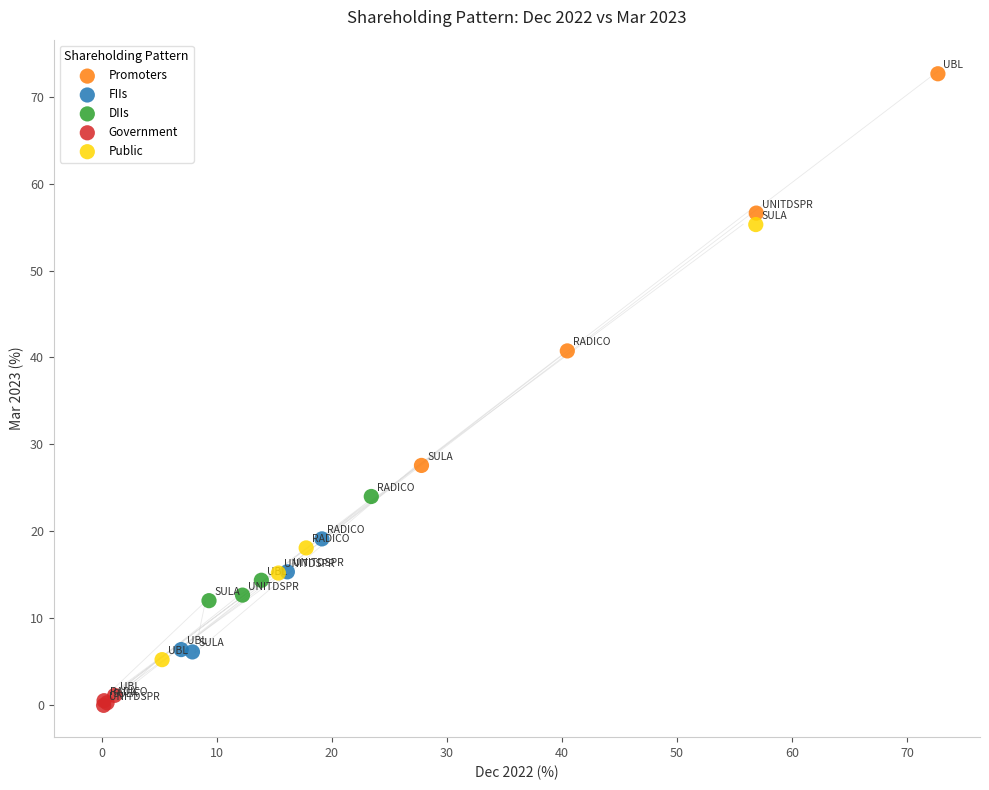

Which series reaches the maximum Y coordinate?

Promoters